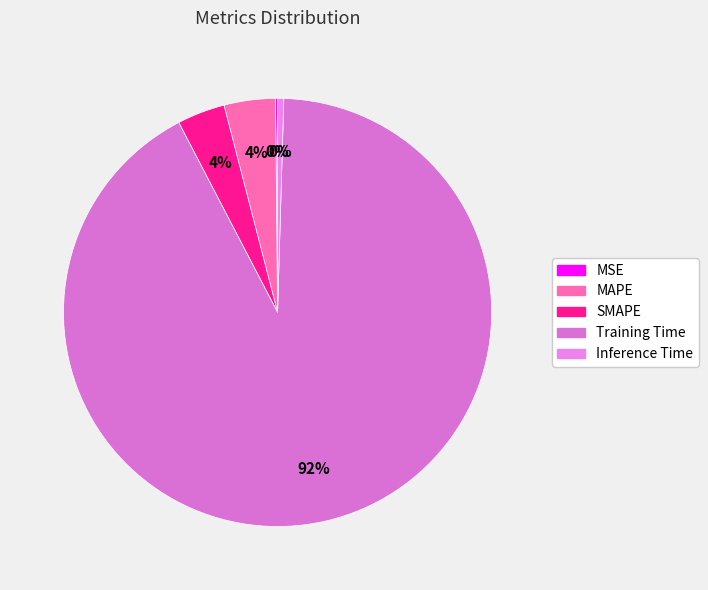

Is Inference Time the majority of the pie?

No